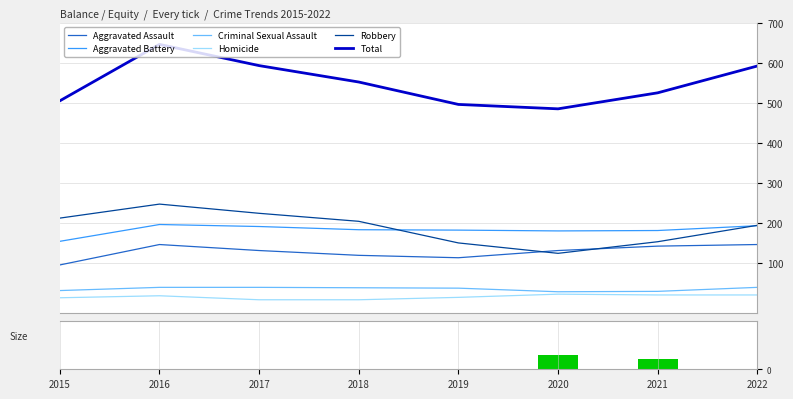

What is the lowest value of the Robbery series?

124